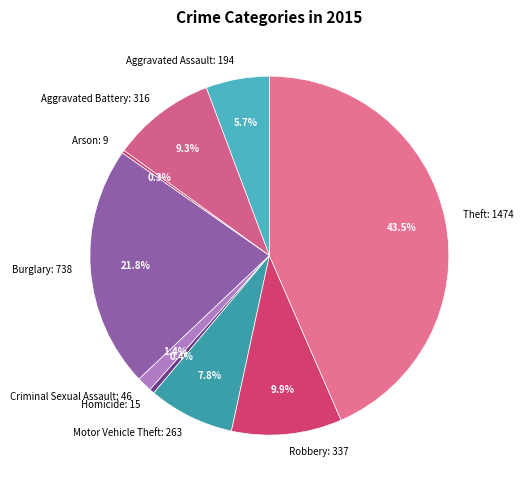

Does Theft: 1474 represent more than half of the total?

No